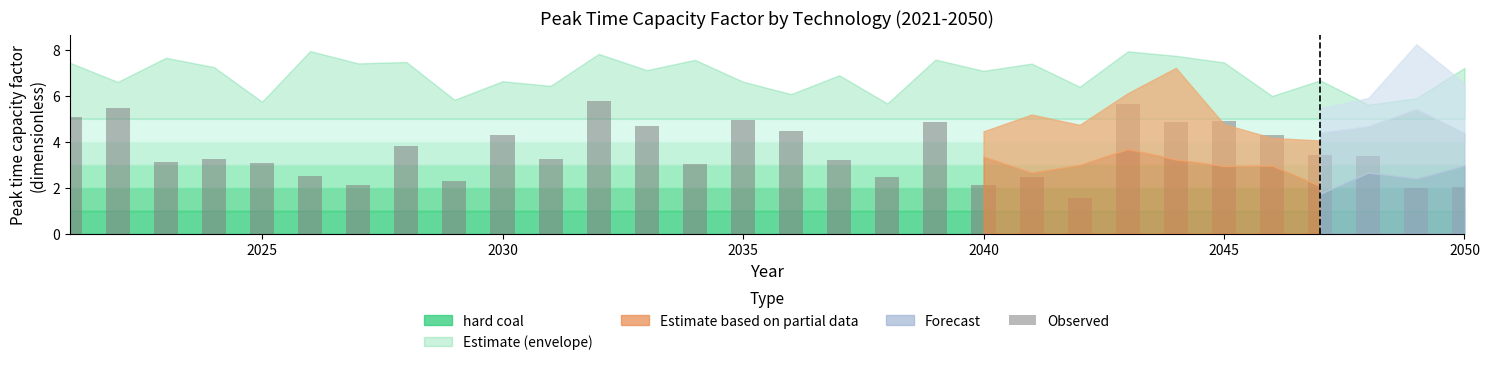

Does the chart contain any negative values?

No